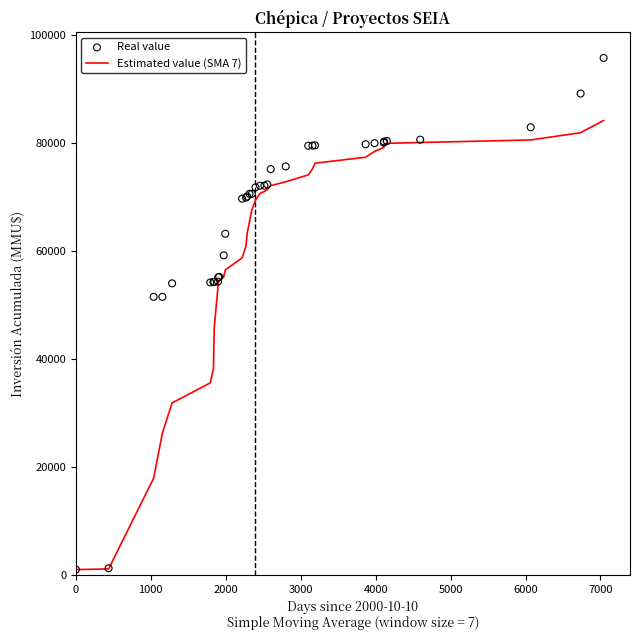

At how many categories does at least one series exceed 37469?

34